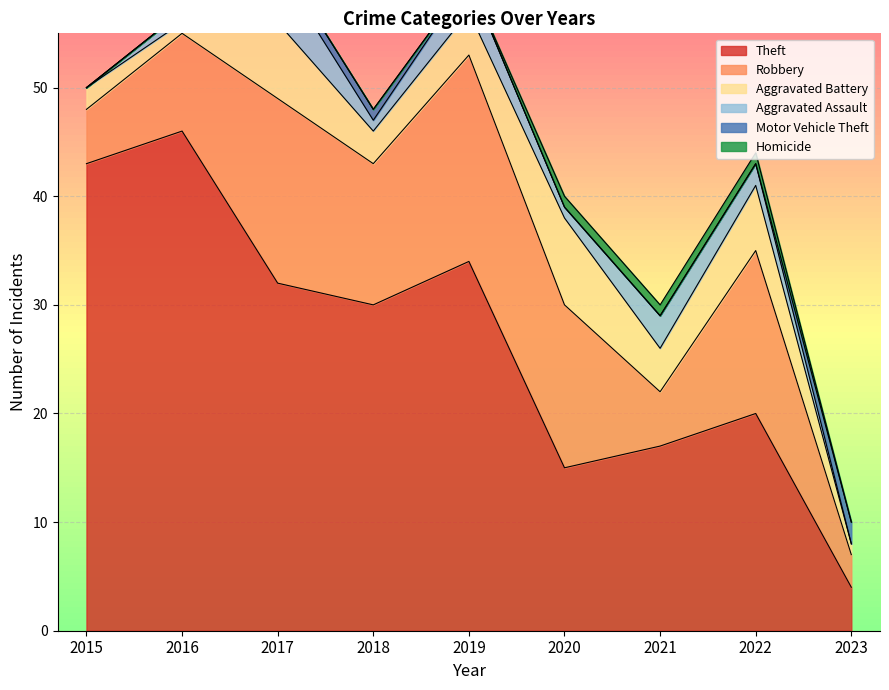

Count the number of categories in the chart.

9